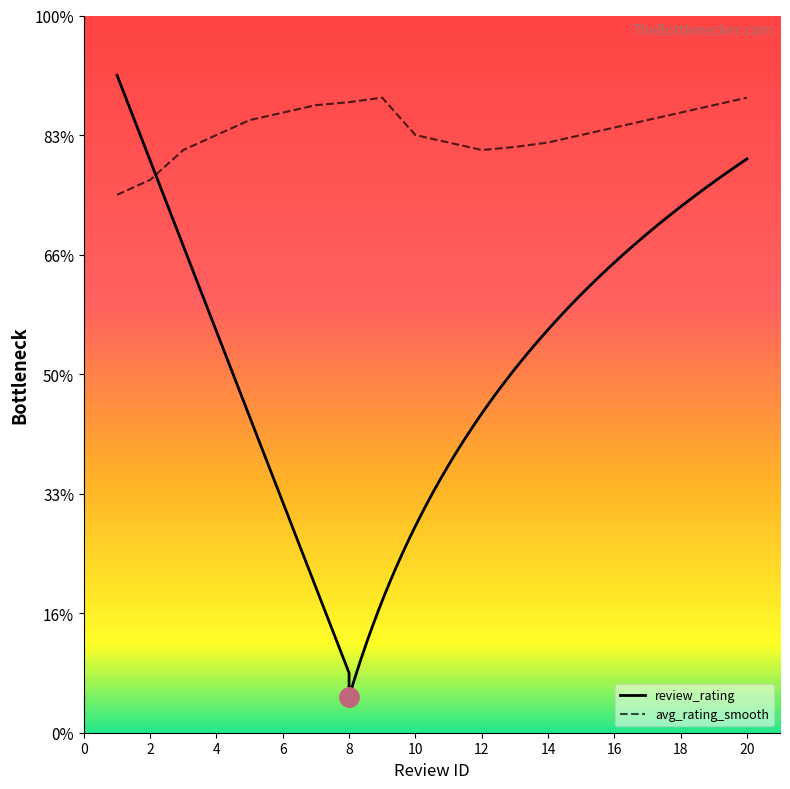

The chart shows a value of 4.9 at 3. True or false?

True